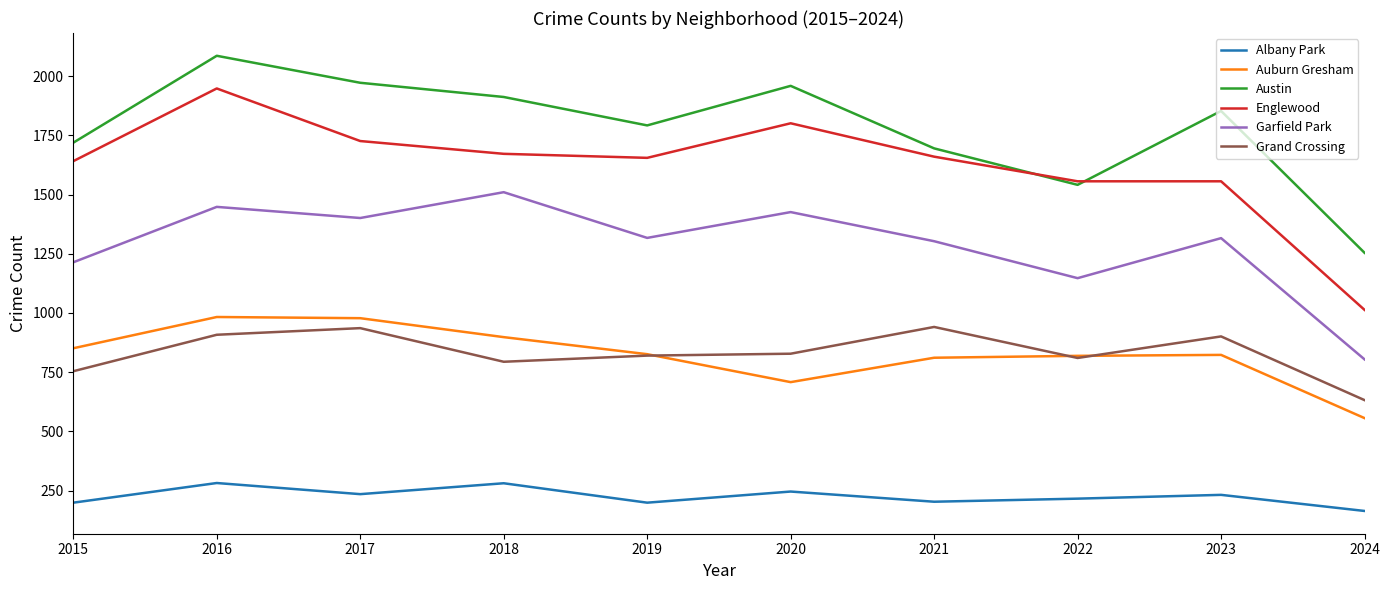

At which category is the sum across all series the highest?

2016